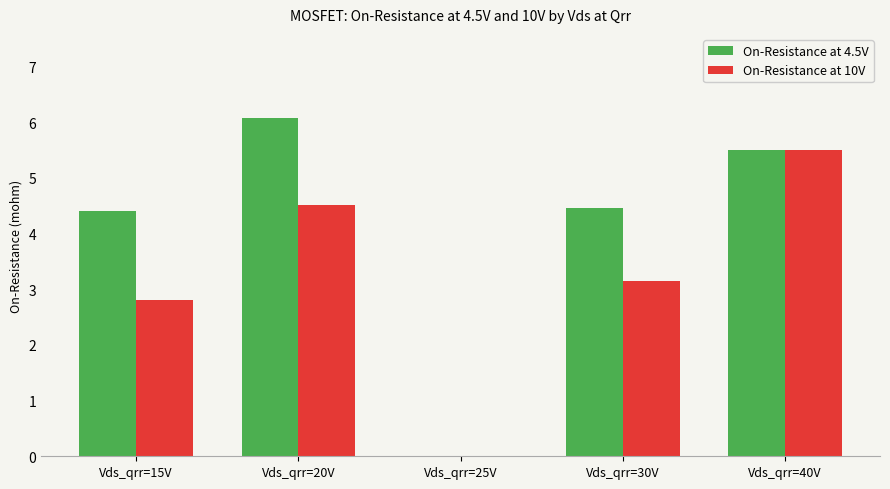

Which series has the largest total across all categories?

On-Resistance at 4.5V